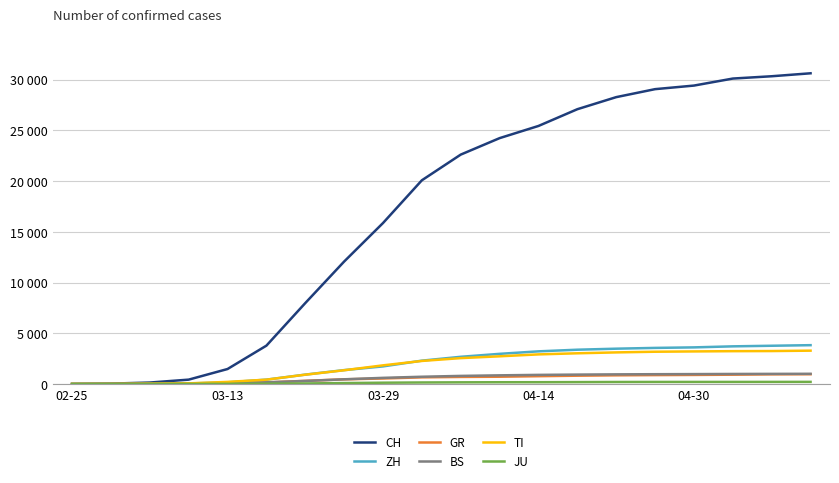

Does the chart have visible grid lines?

Yes